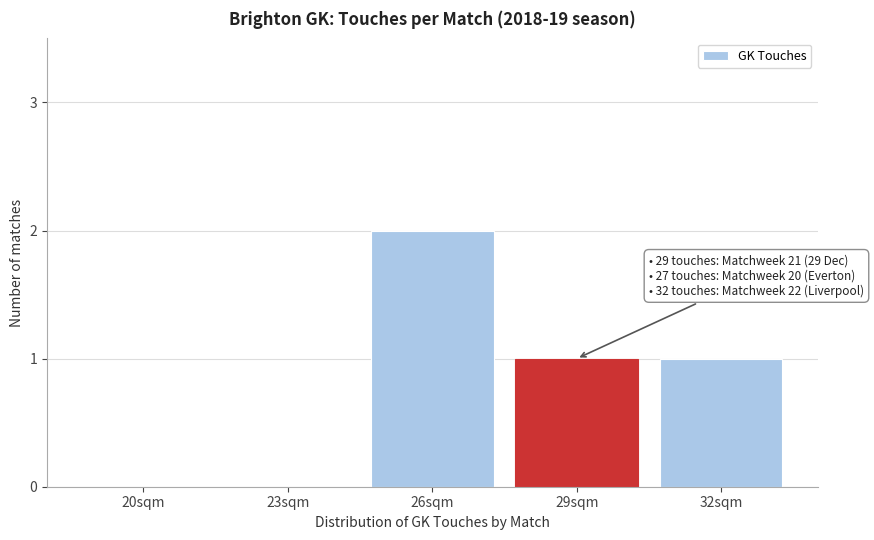

Reading left to right, extract all data points from this chart.

20sqm=0	23sqm=0	26sqm=2	29sqm=1	32sqm=1